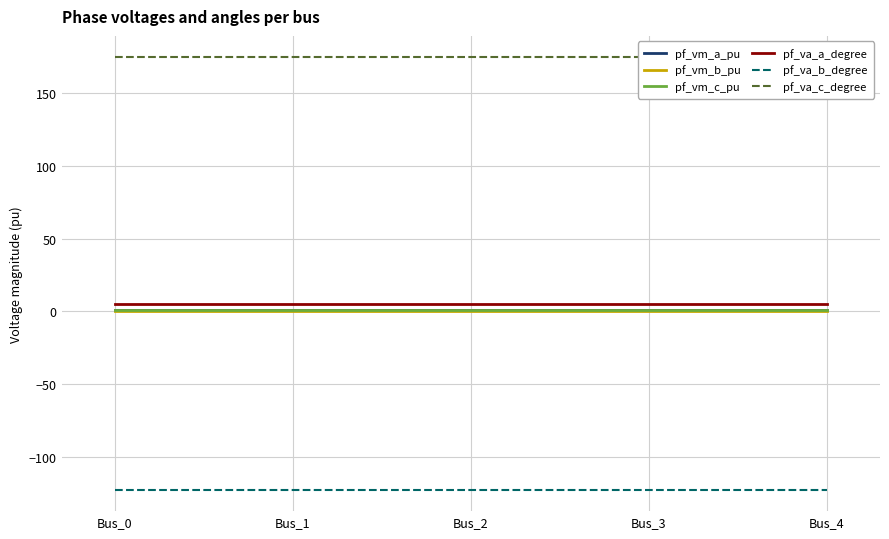

Between Bus_2 and Bus_4, which series saw the biggest shift?

pf_va_b_degree